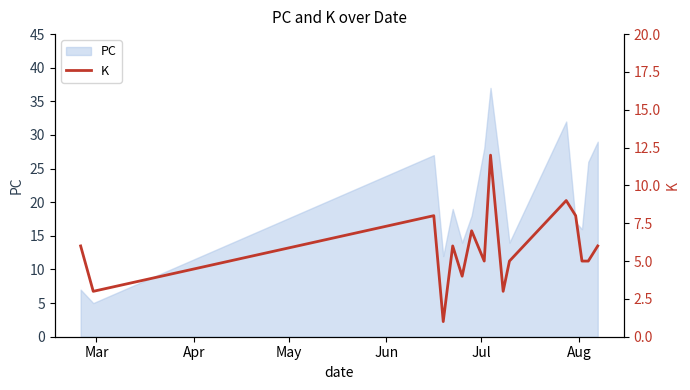

True or false: the data shows 5 at 9.

False